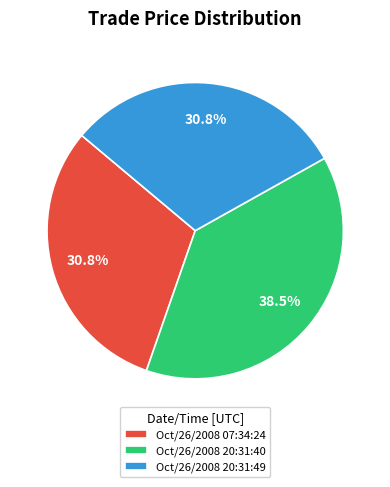

To the nearest percent, what is the average slice percentage?

33%